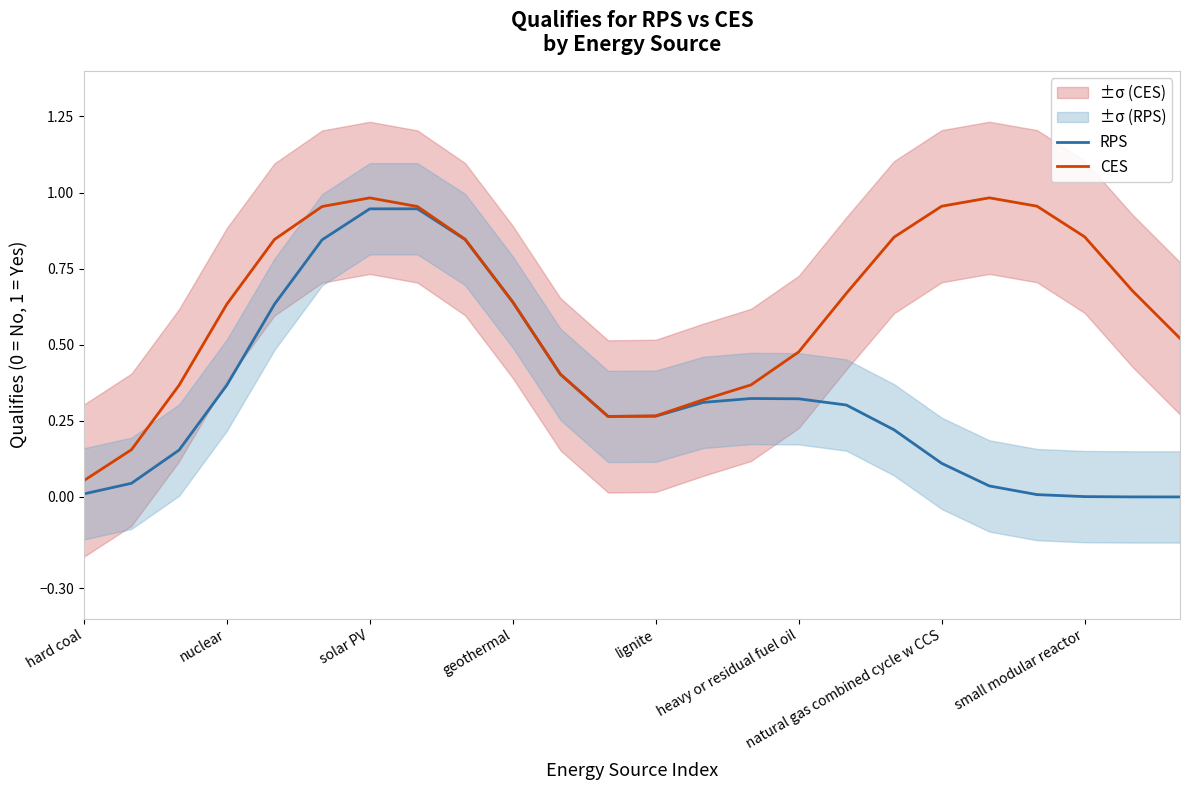

True or false: CES and RPS intersect in this chart.

False